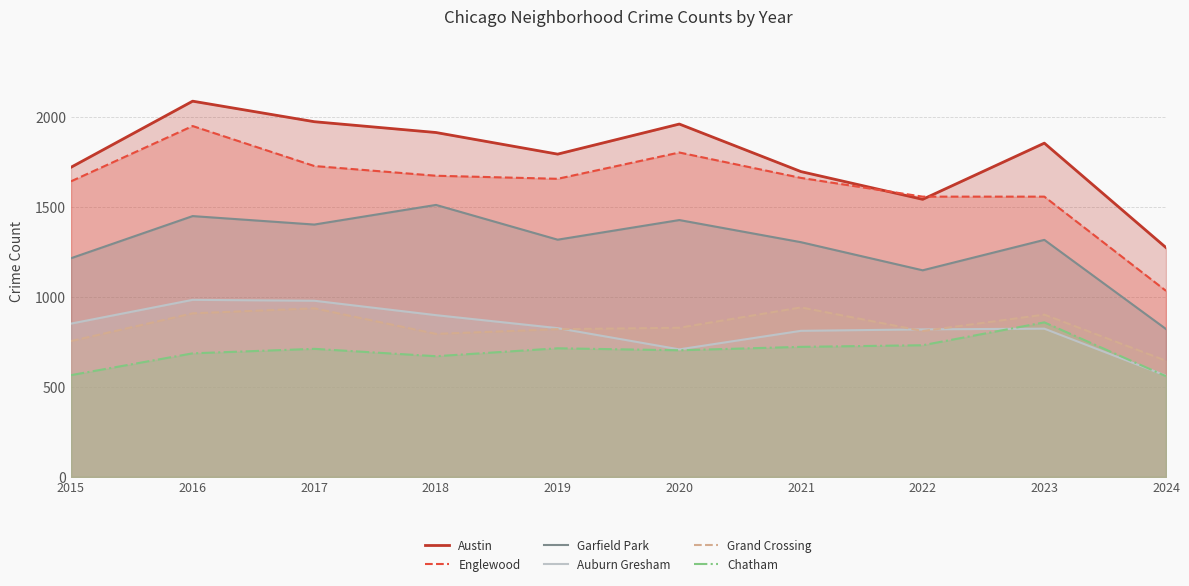

True or false: Englewood and Auburn Gresham cross at least once.

False